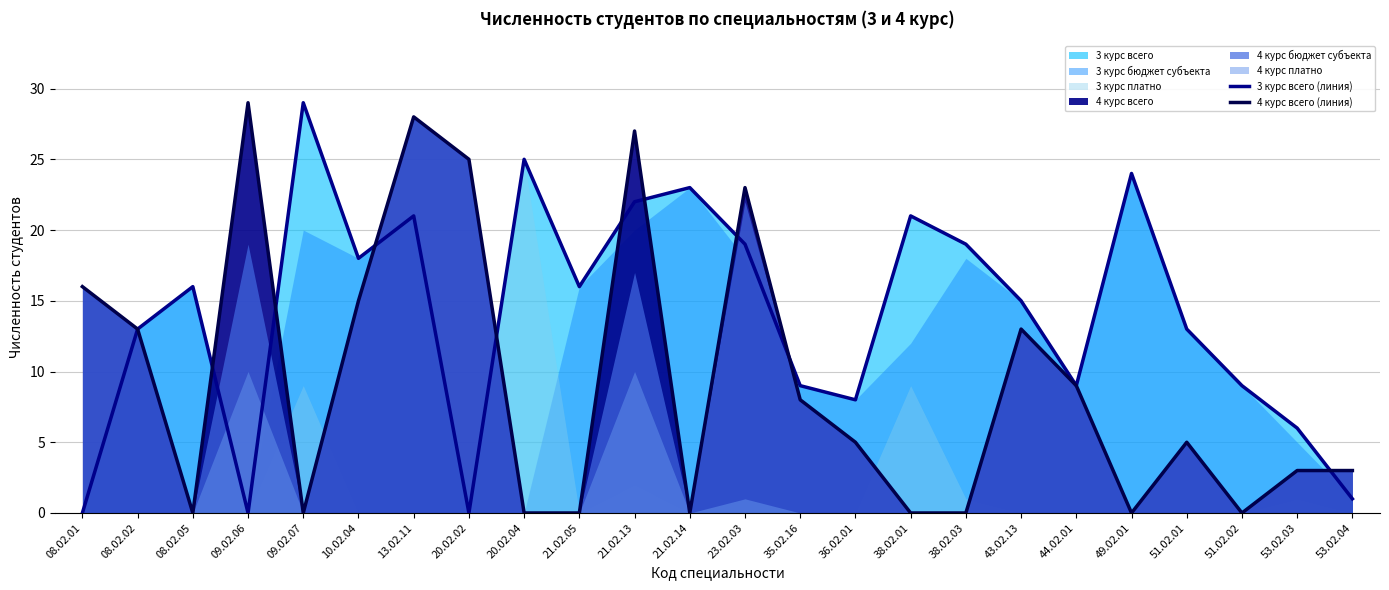

How many values in the 4 курс всего (линия) series are below 5?

11